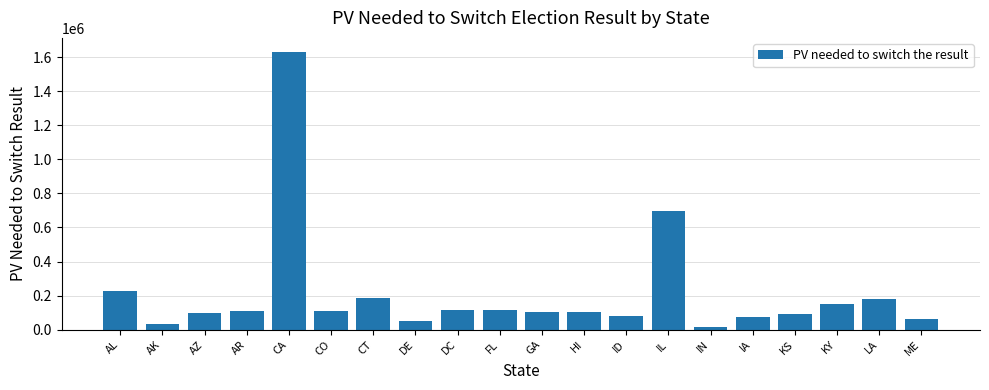

Are the bars horizontal?

No